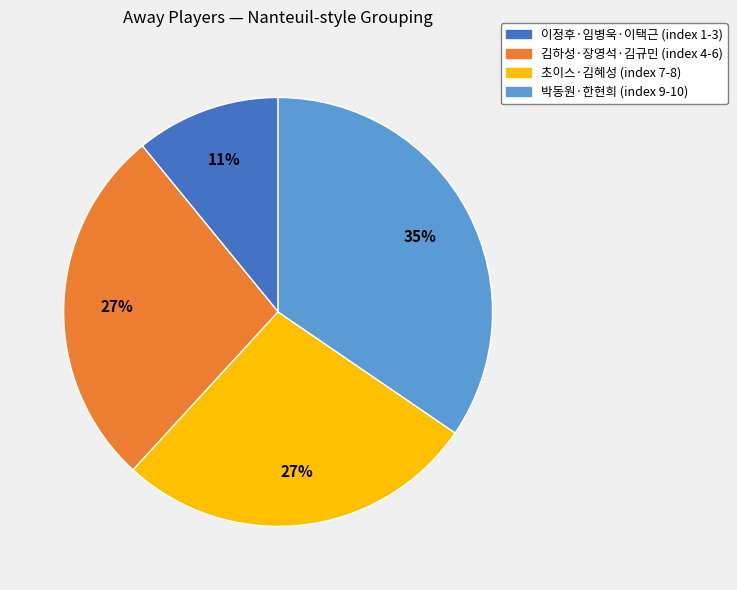

Is there any slice that represents more than half of the pie?

No